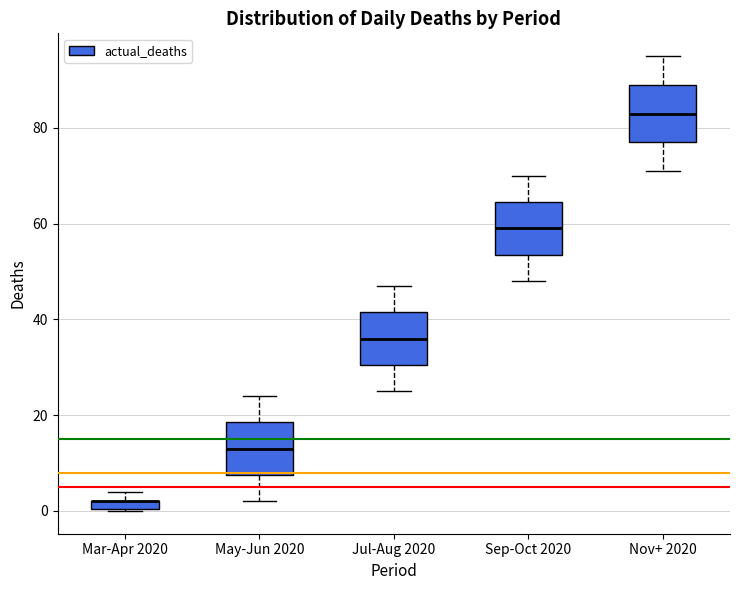

Where is the upper edge of the box for Jul-Aug 2020 on the y-axis? The values are not printed on the chart, so give them approximately, as read against the axis.

42